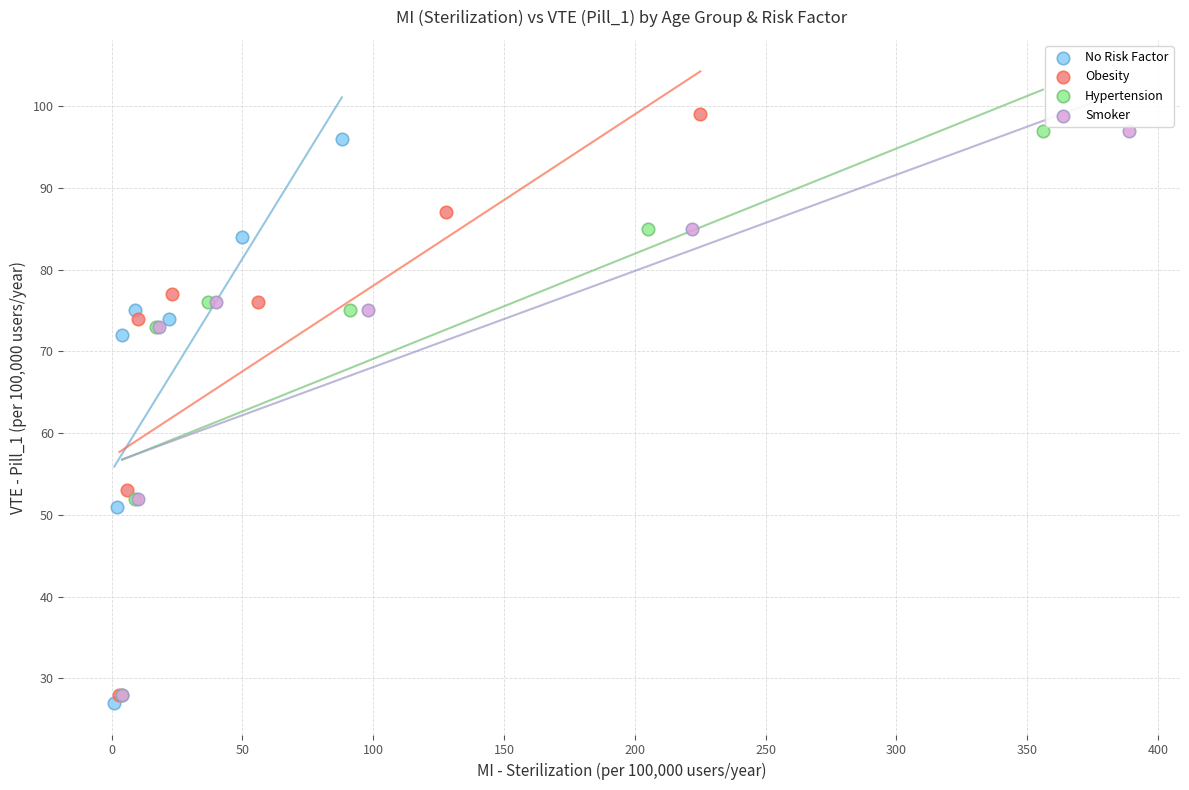

What are all the series names shown in the legend?

No Risk Factor, Obesity, Hypertension, Smoker